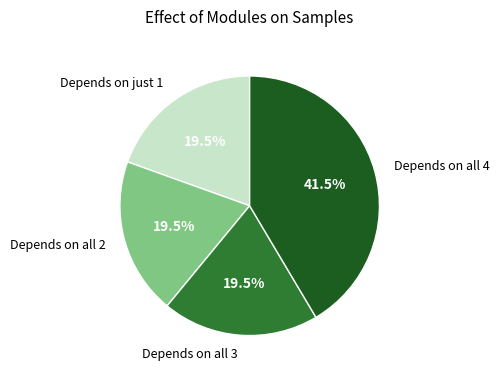

Is the sum of Depends on just 1 and Depends on all 4 greater than half?

Yes